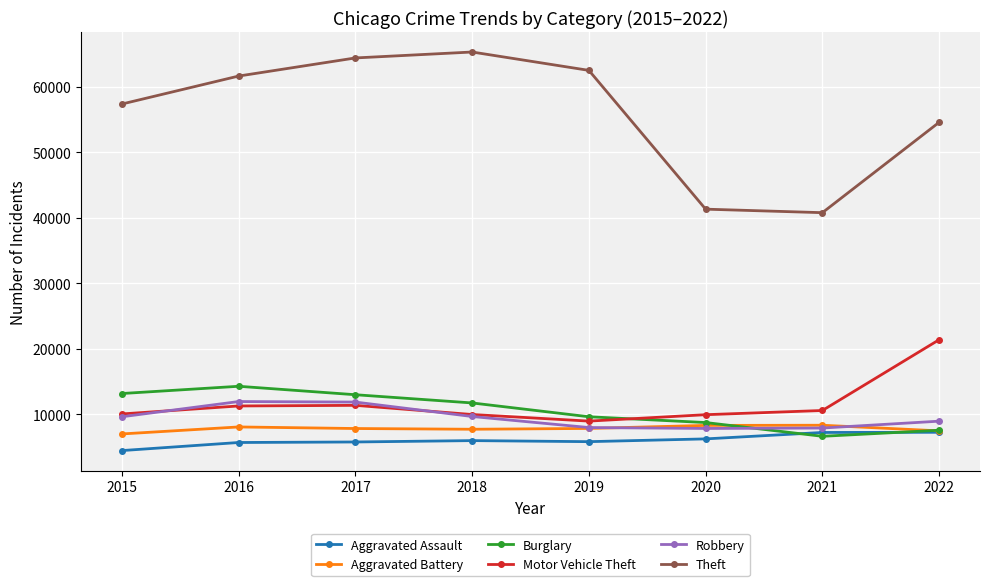

True or false: Theft and Robbery intersect in this chart.

False